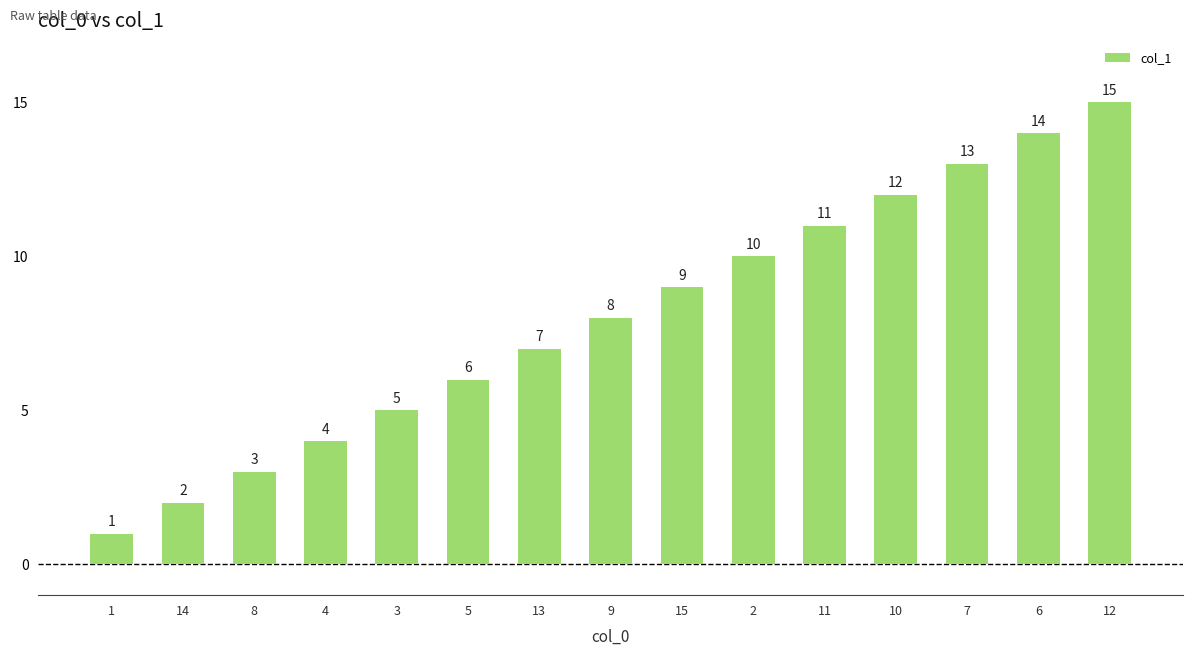

Reading left to right, list all the values displayed in this chart.

1=1	14=2	8=3	4=4	3=5	5=6	13=7	9=8	15=9	2=10	11=11	10=12	7=13	6=14	12=15